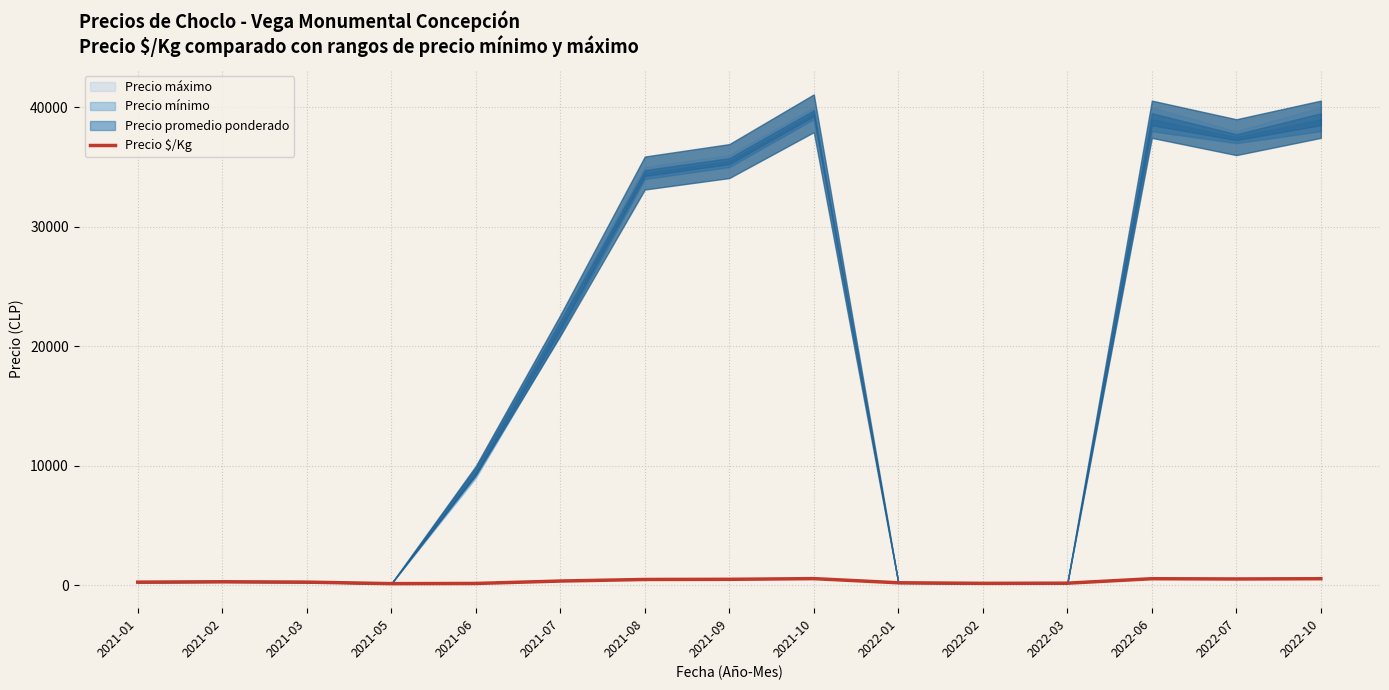

What is the change in value from 2021-07 to 2021-10?

+201.5